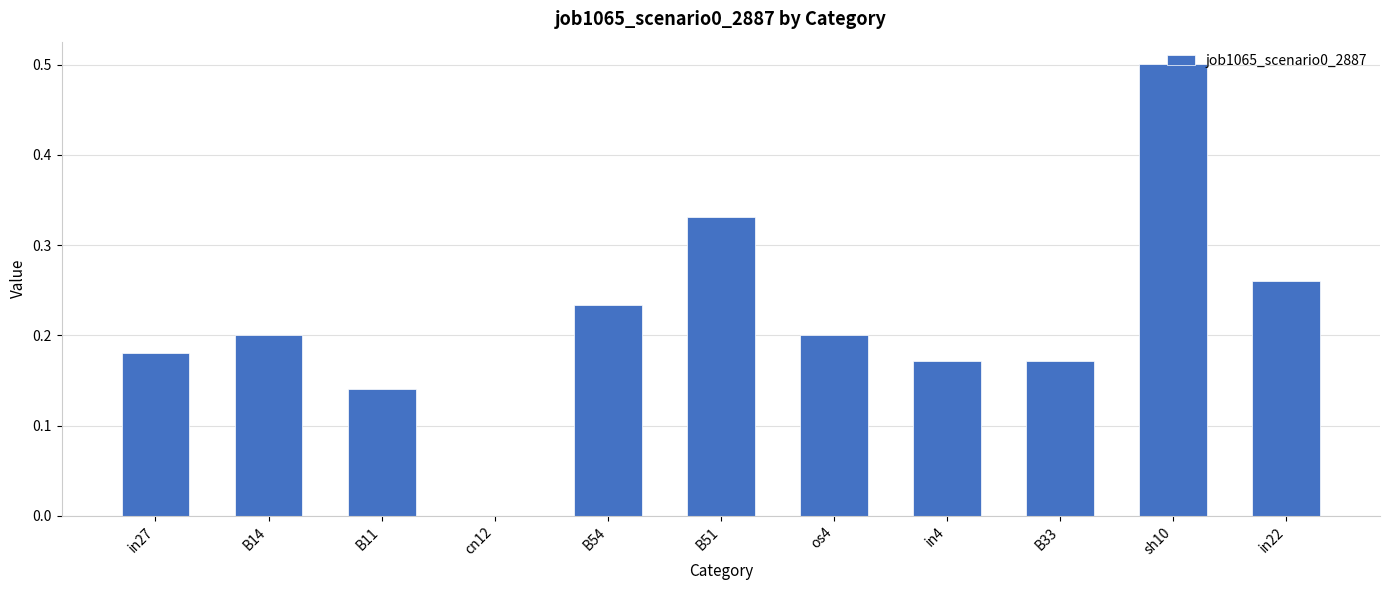

What is the sum of all values?

2.4